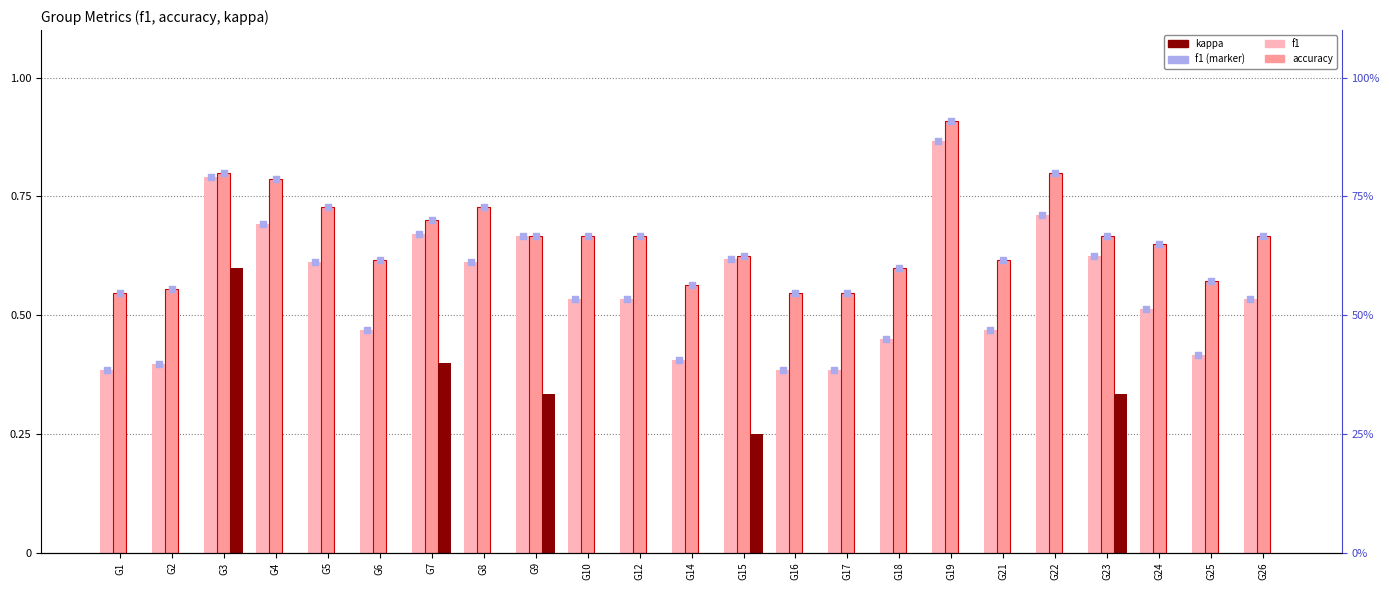

Which series has the widest spread of Y values?

kappa